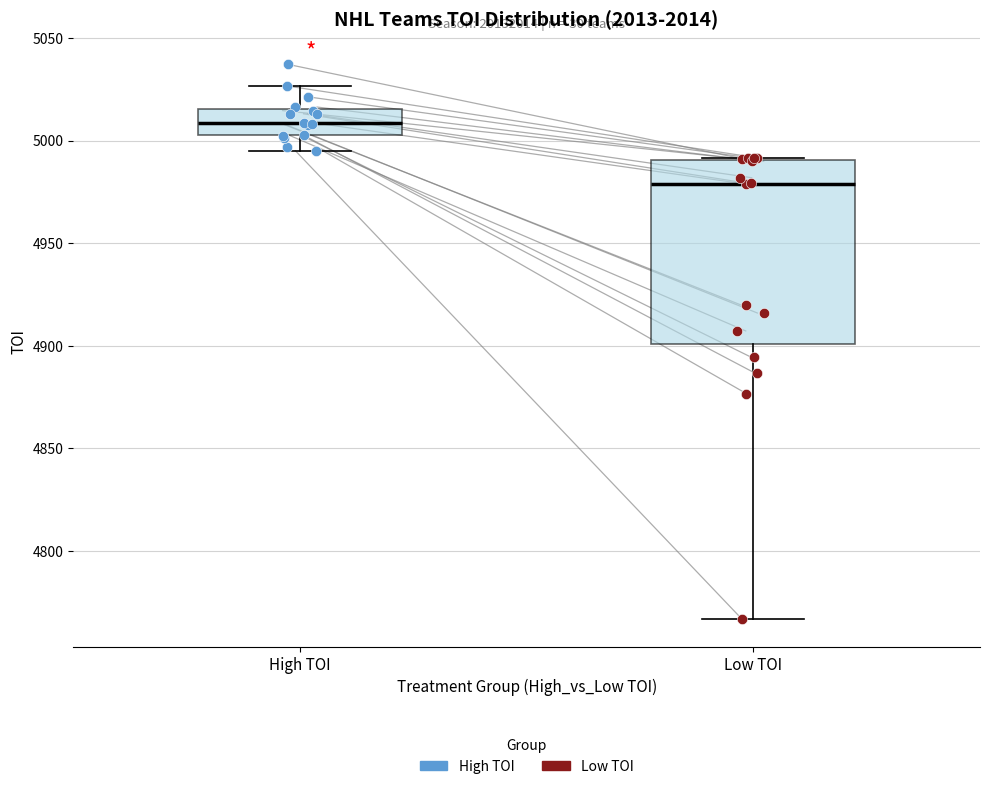

Where does the lower whisker of the box for High TOI end on the y-axis? The values are not printed on the chart, so give them approximately, as read against the axis.

4995